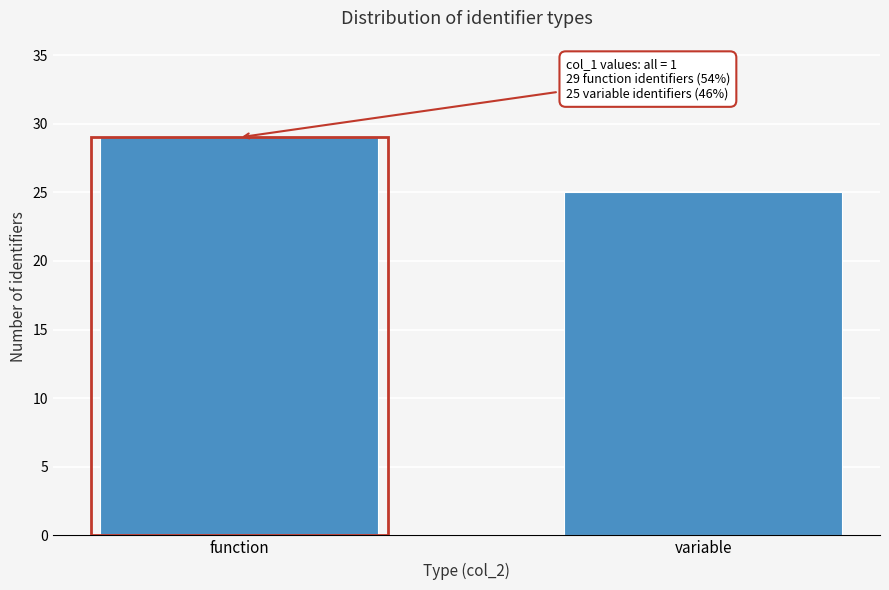

Reading left to right, transcribe all the data shown in this chart.

29	25